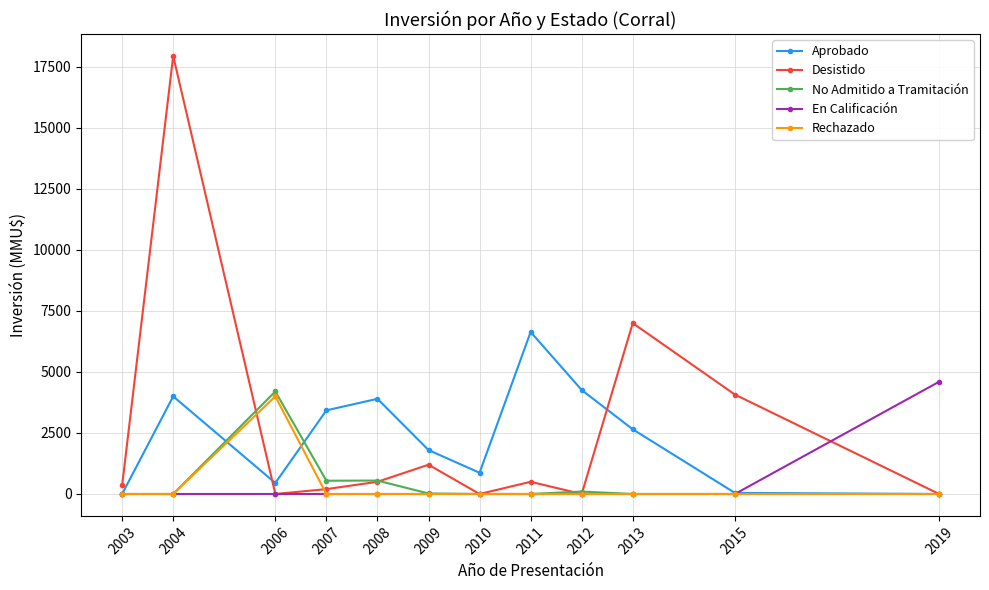

What is the sum of the No Admitido a Tramitación values at 2015 and 2007?

544